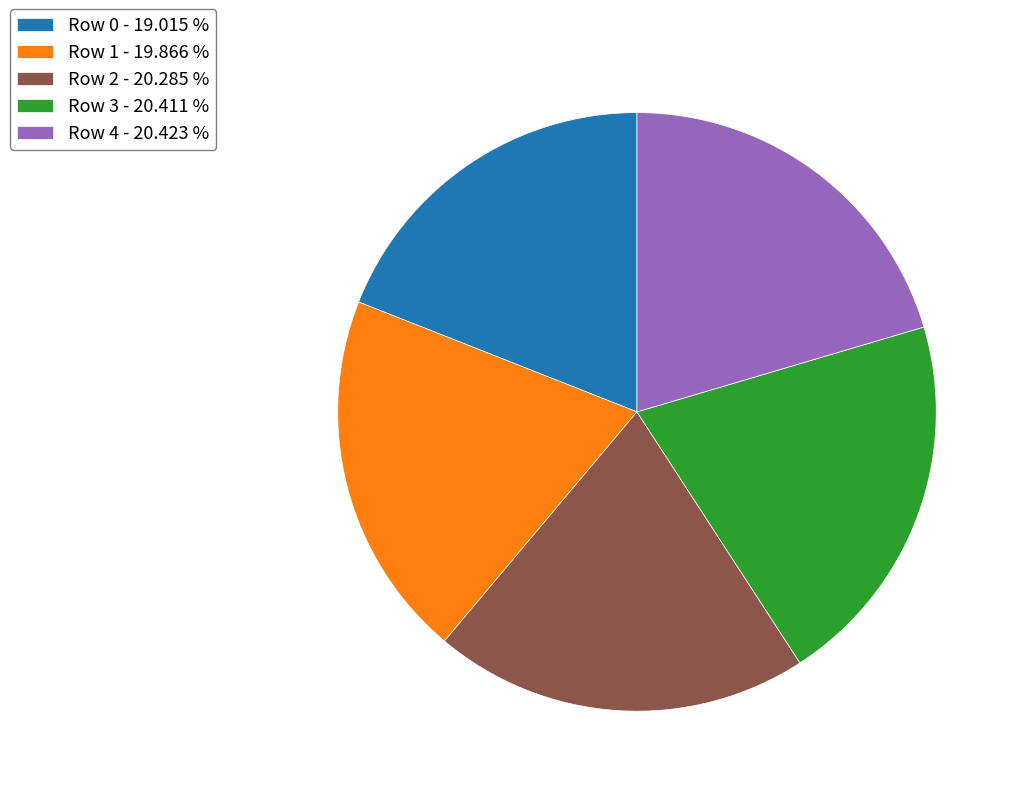

Does any single category account for the majority?

No